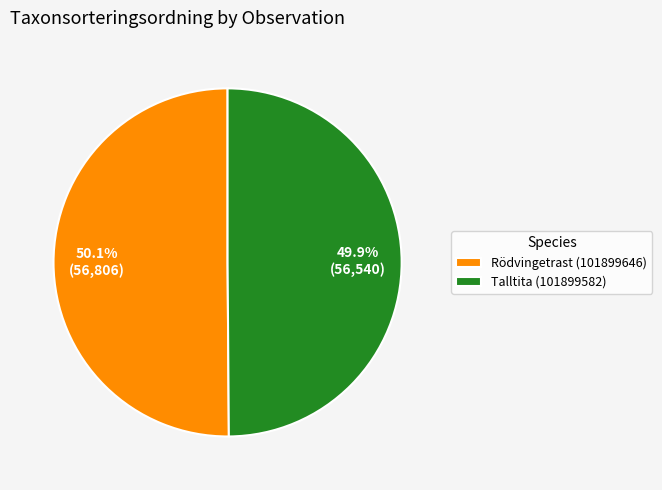

Is the sum of Talltita (101899582) and Rödvingetrast (101899646) greater than half?

Yes